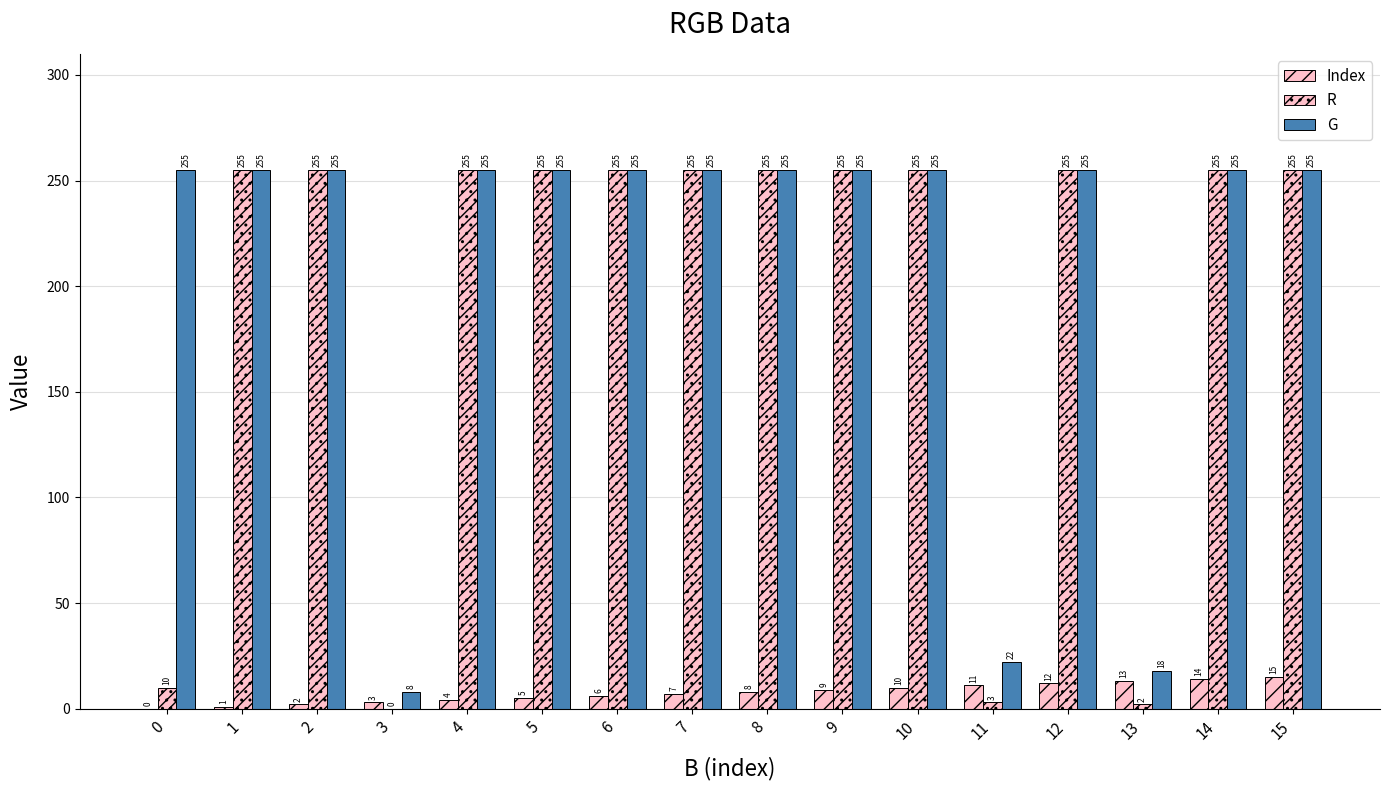

Are the bars horizontal?

No